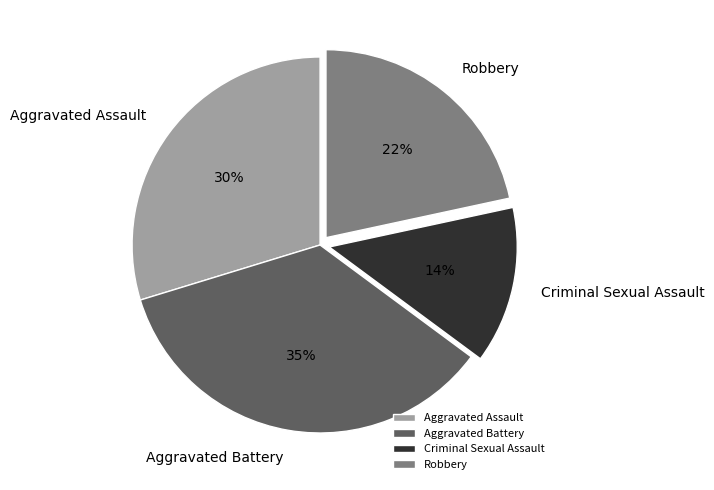

Which slice is the largest?

Aggravated Battery